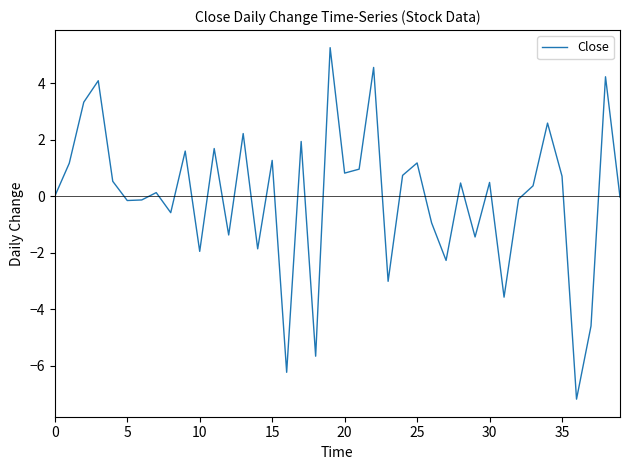

What is the difference between the maximum and minimum values?

12.4